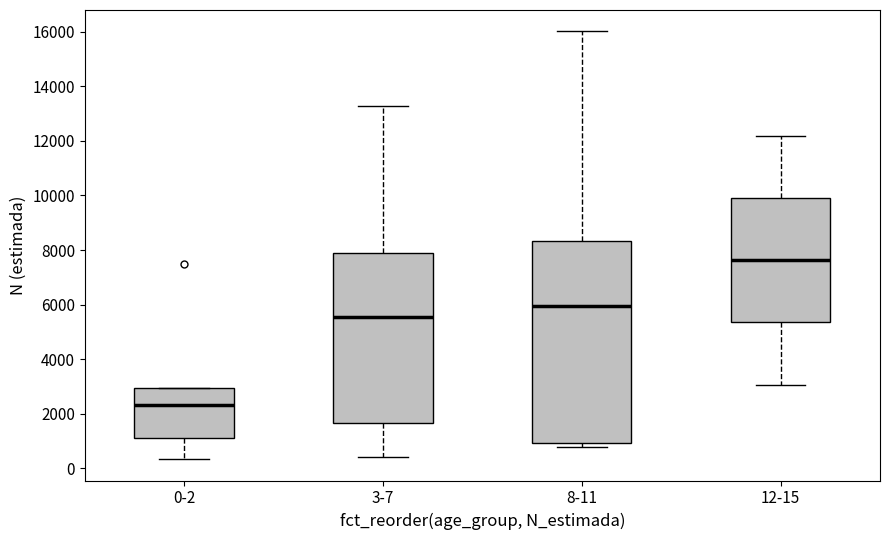

Which box's median line is the highest?

12-15